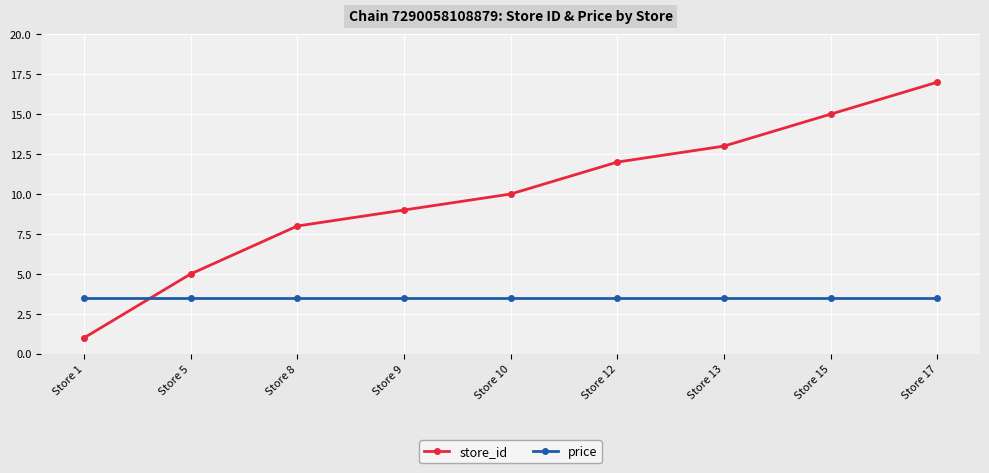

What is the difference between the highest and lowest values at Store 10?

6.5